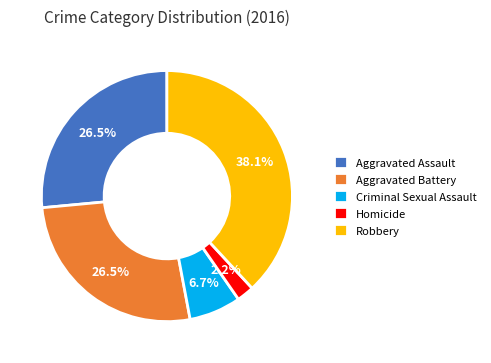

Combined, do Aggravated Assault and Homicide account for over 50%?

No